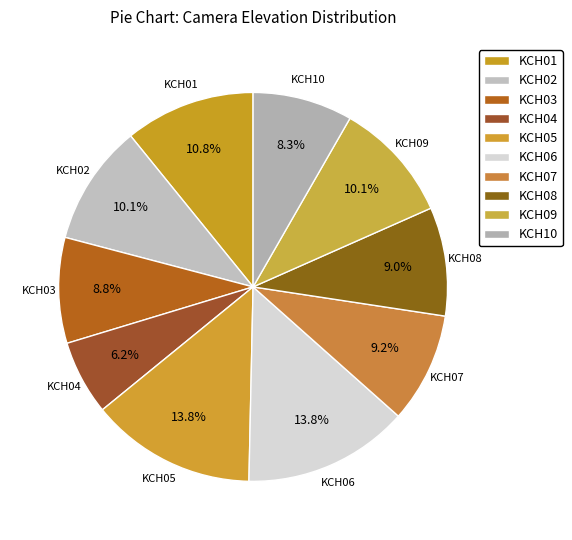

To the nearest percent, what portion does KCH02 represent?

10%